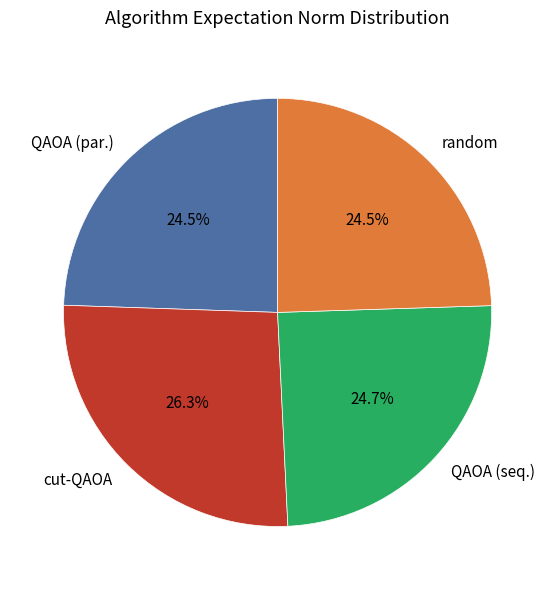

Which category has the biggest portion of the pie?

cut-QAOA